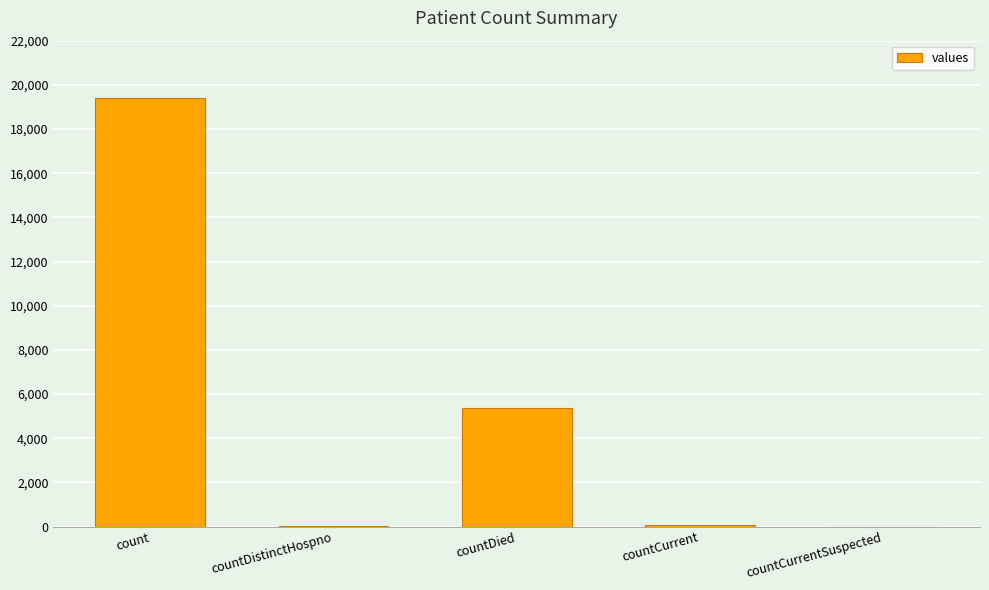

Is it true that the value at countDied is 7159?

False